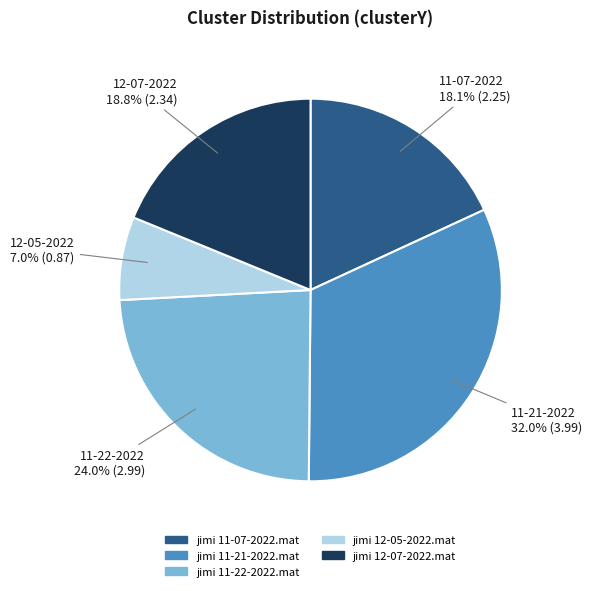

Combined, what portion of the pie is jimi 12-05-2022.mat and jimi 11-22-2022.mat?

31.0%